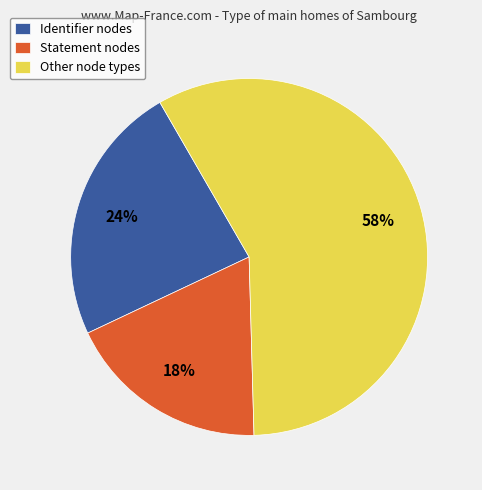

True or false: Statement nodes accounts for 24% of the total.

False